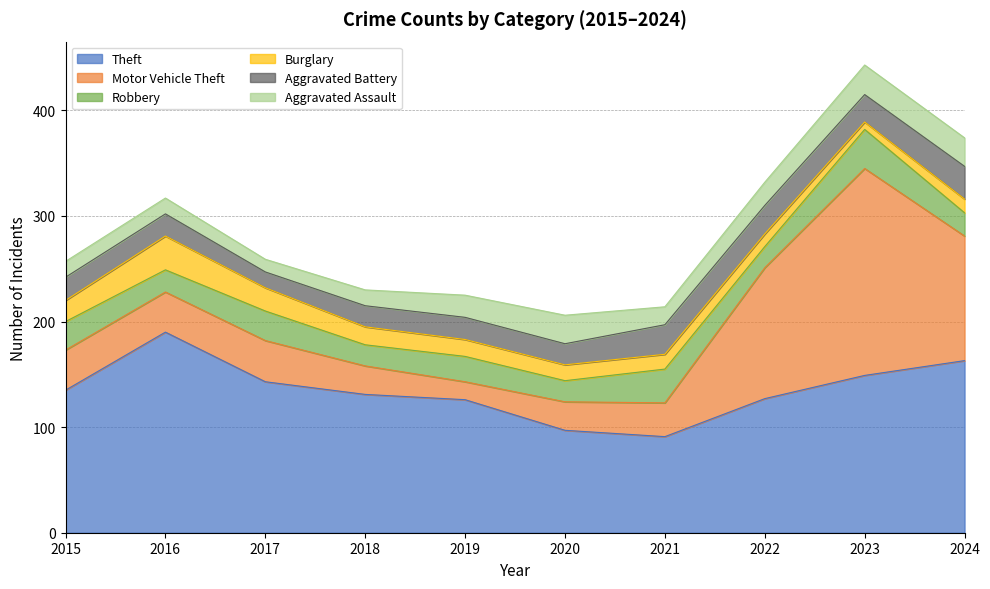

What is the approximate value of Robbery at 2015, to the nearest 5?

25